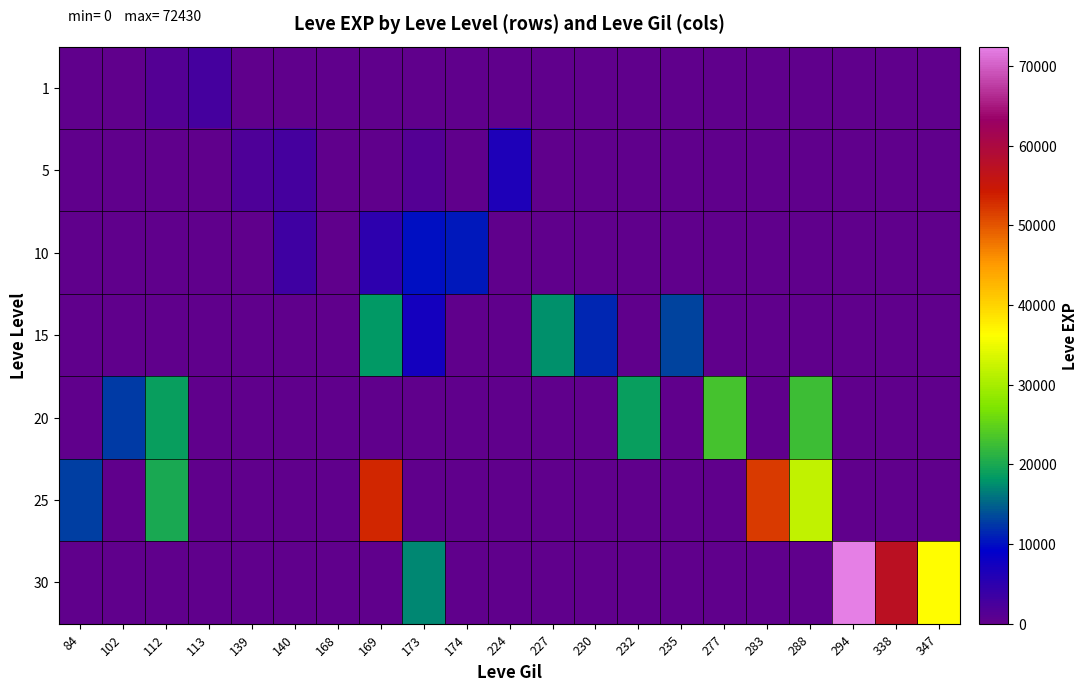

List the series in order of their peak value, lowest first.

1, 5, 10, 15, 20, 25, 30